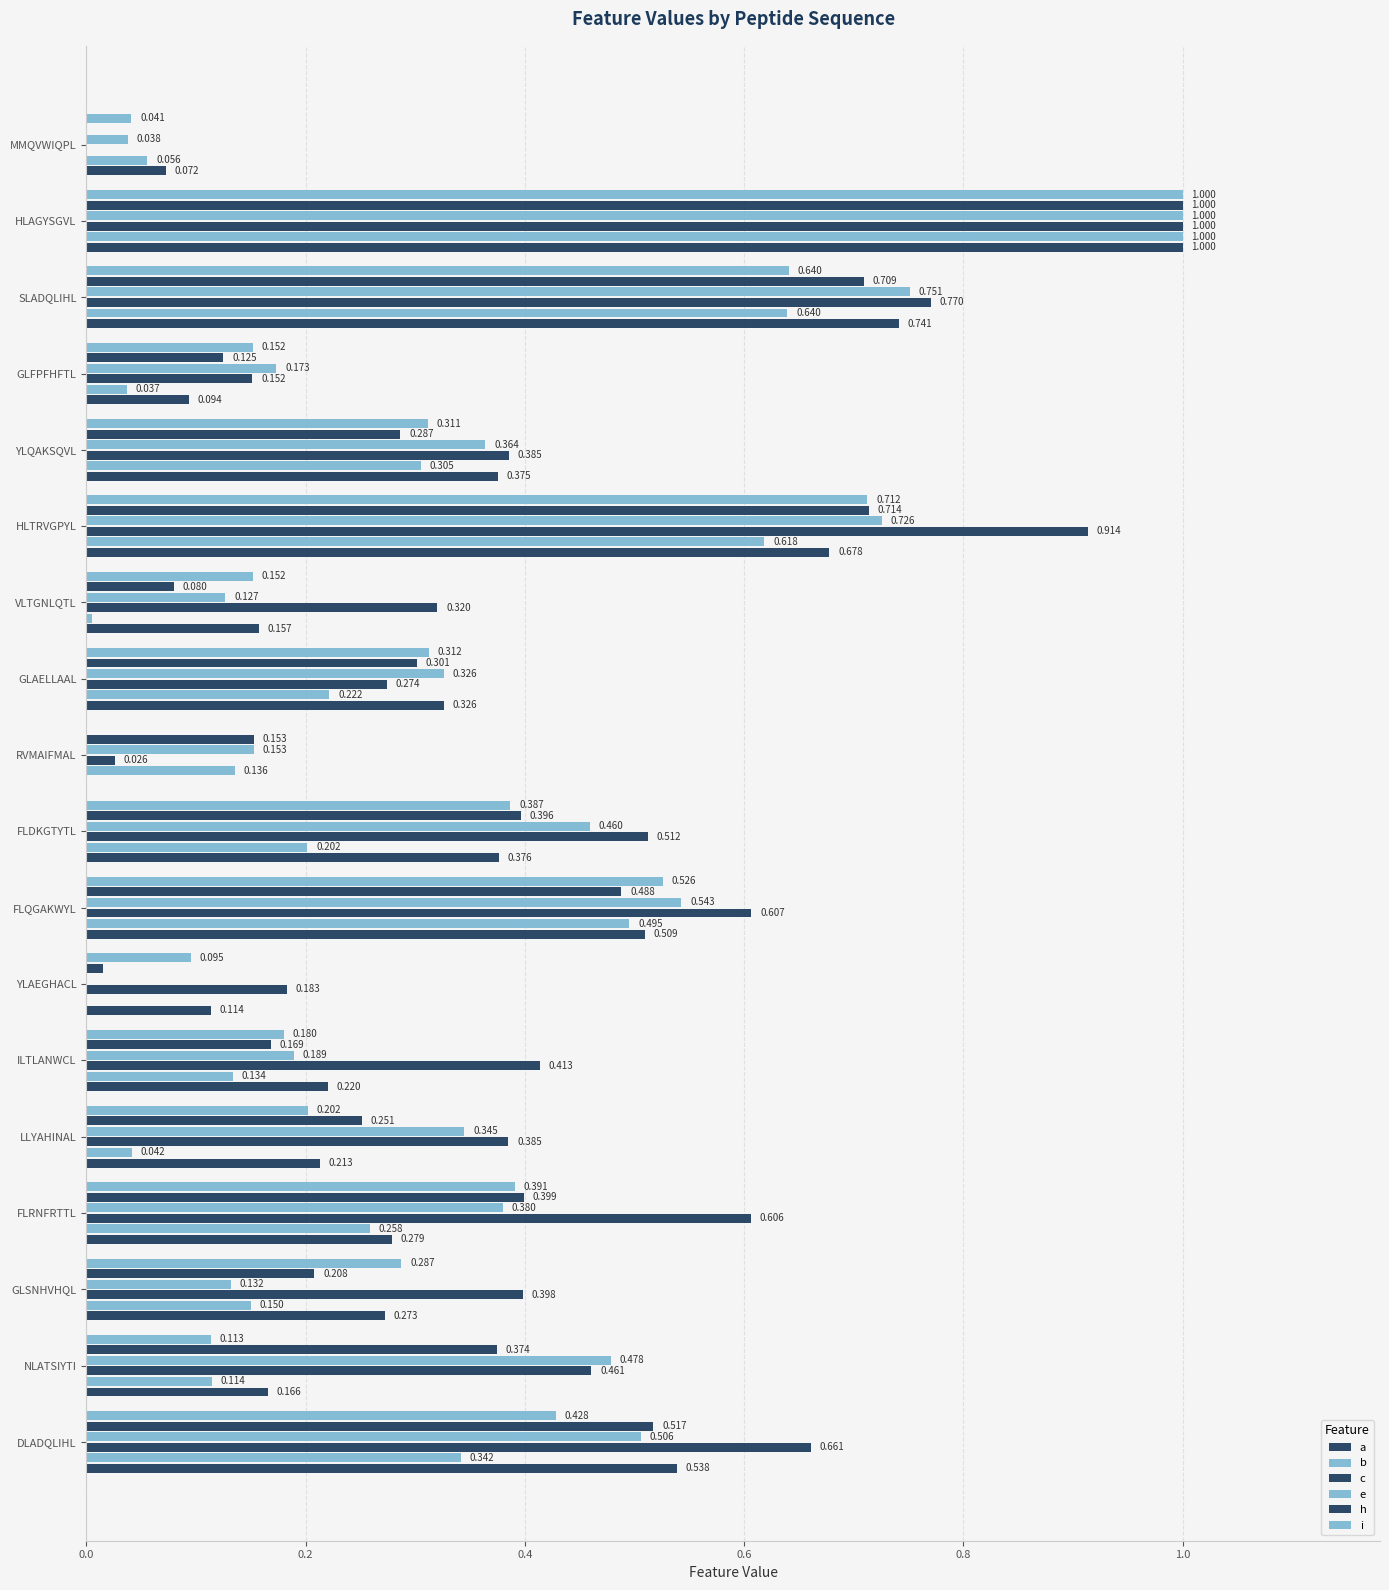

How many data points in h are above 0?

17